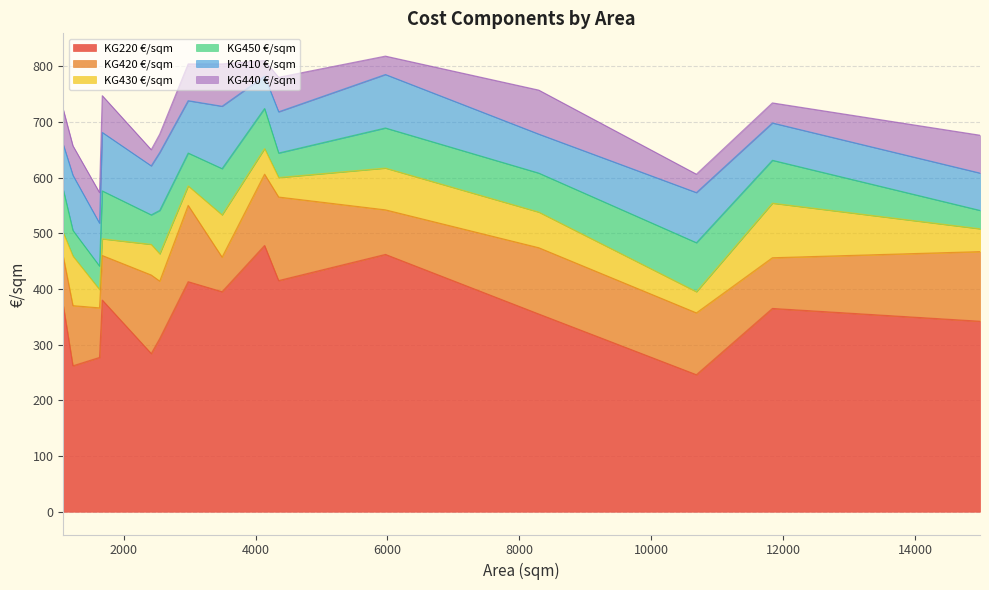

At which category is the sum across all series the highest?

5969